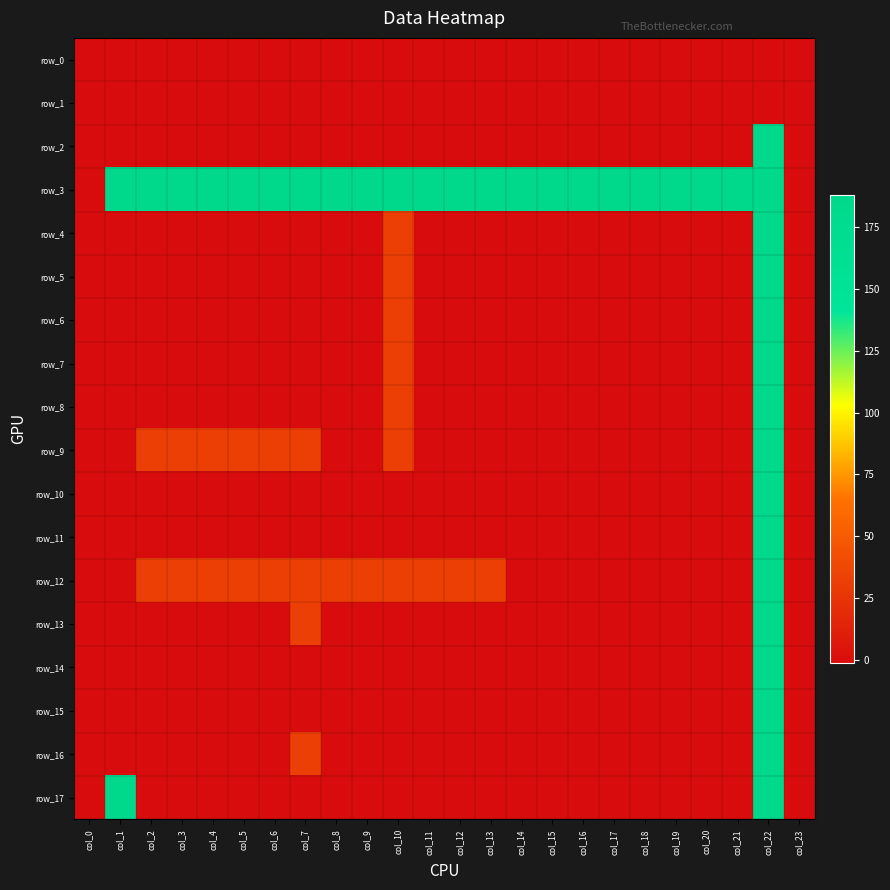

What is the difference between the row_13 values at col_17 and col_22?

189